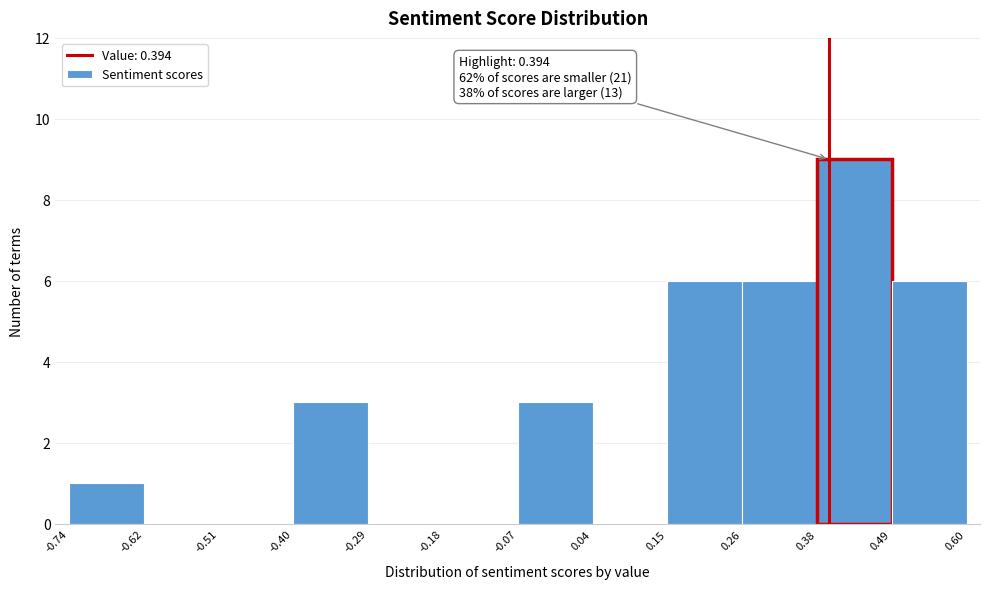

Which range on the x-axis has the tallest bar?

0.38 to 0.49